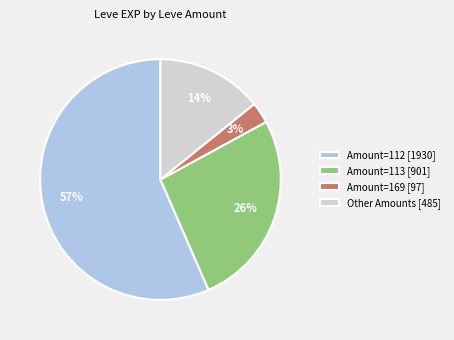

Which has a higher value, Other Amounts [485] or Amount=113 [901]?

Amount=113 [901]